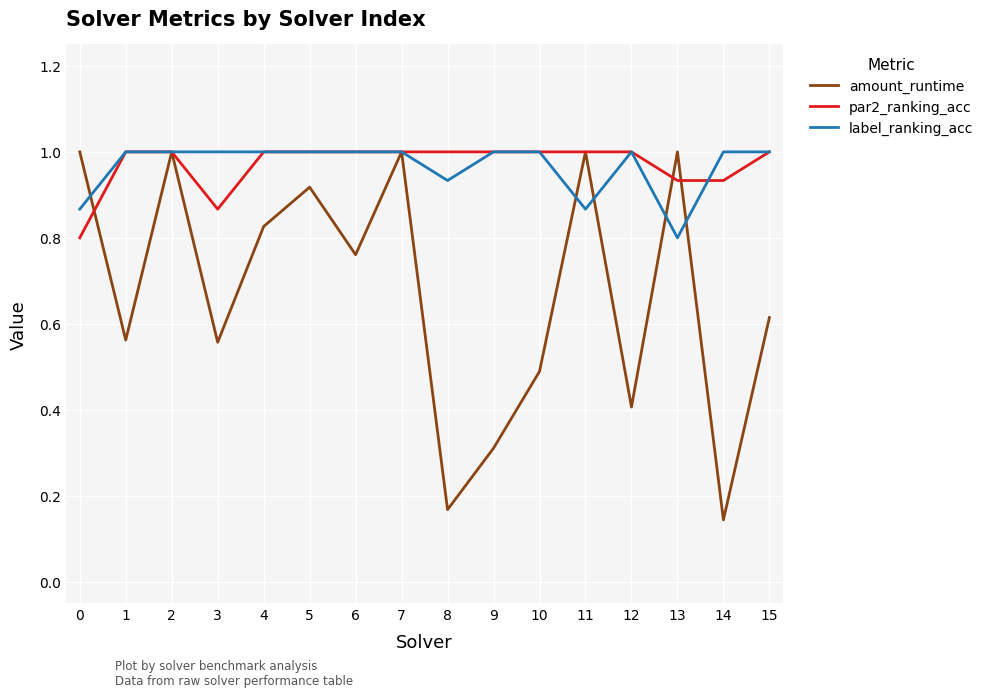

What is the total value across all series at 6?

2.8